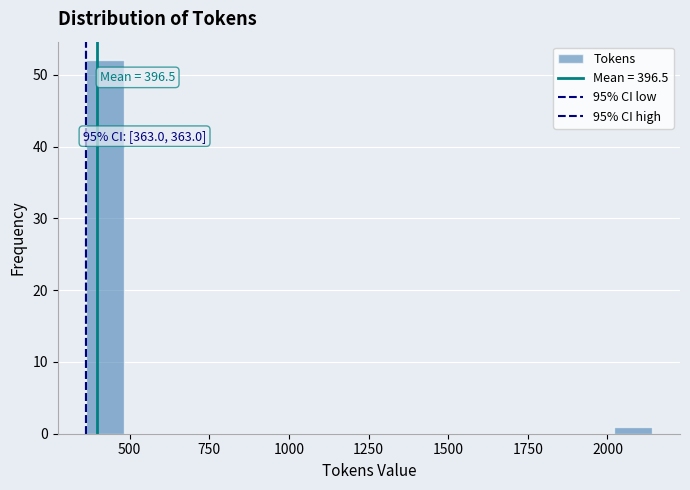

Around what value on the x-axis is the tallest bar? Give the approximate position of its centre, as read against the axis.

400